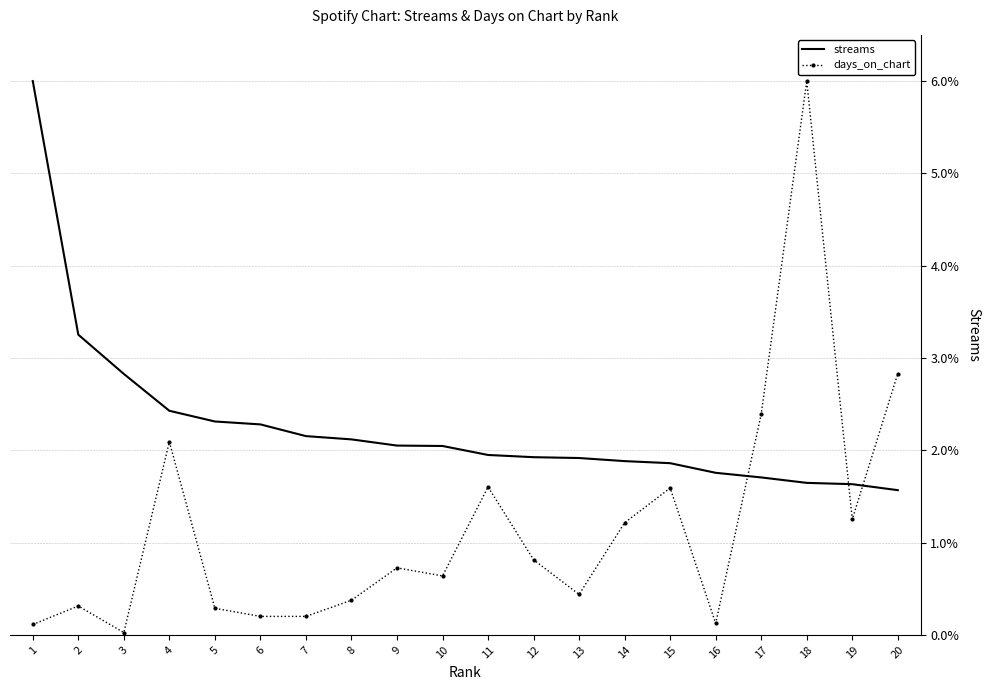

After their last crossing, which series has the higher values: streams or days_on_chart?

days_on_chart